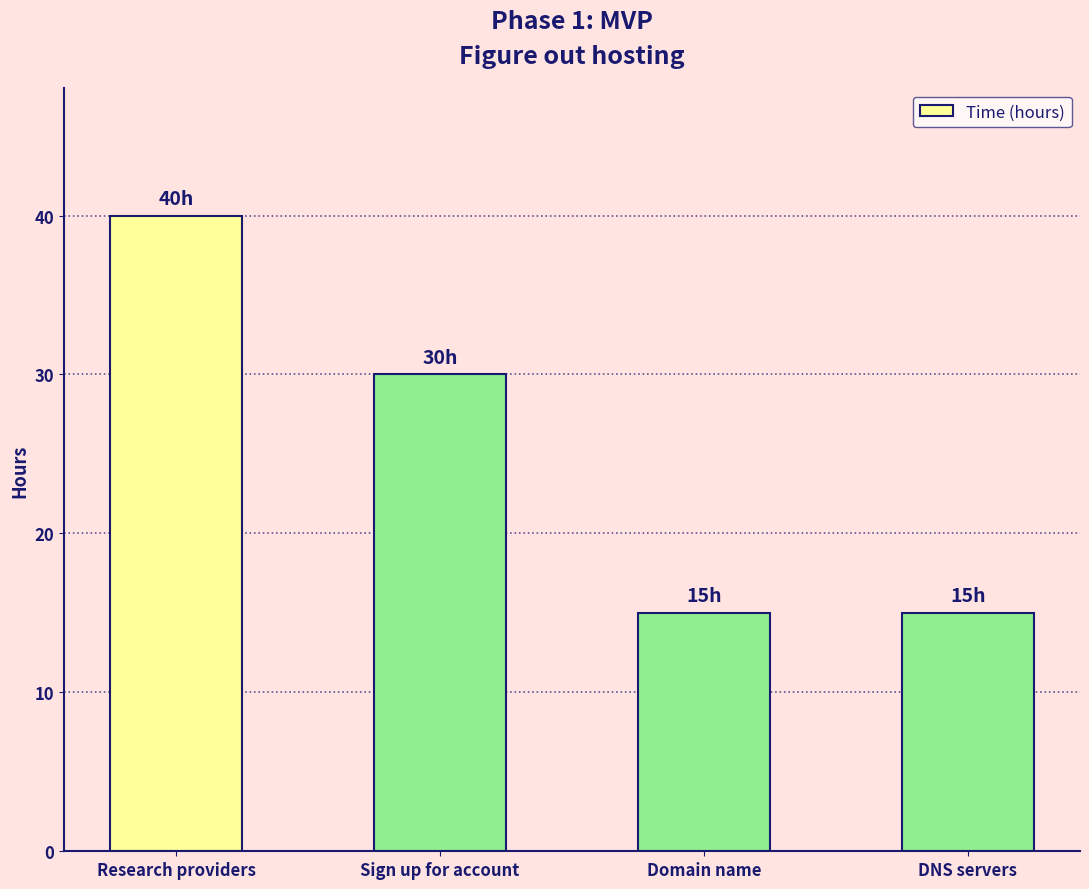

Is it true that the value at Research providers is 26?

False